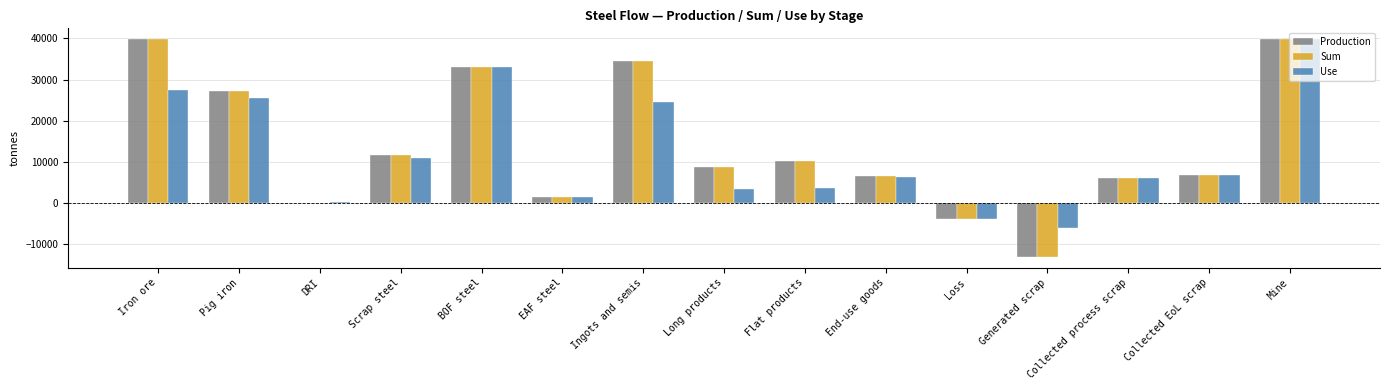

Is the value of Production at Scrap steel greater than the value of Sum at DRI?

Yes